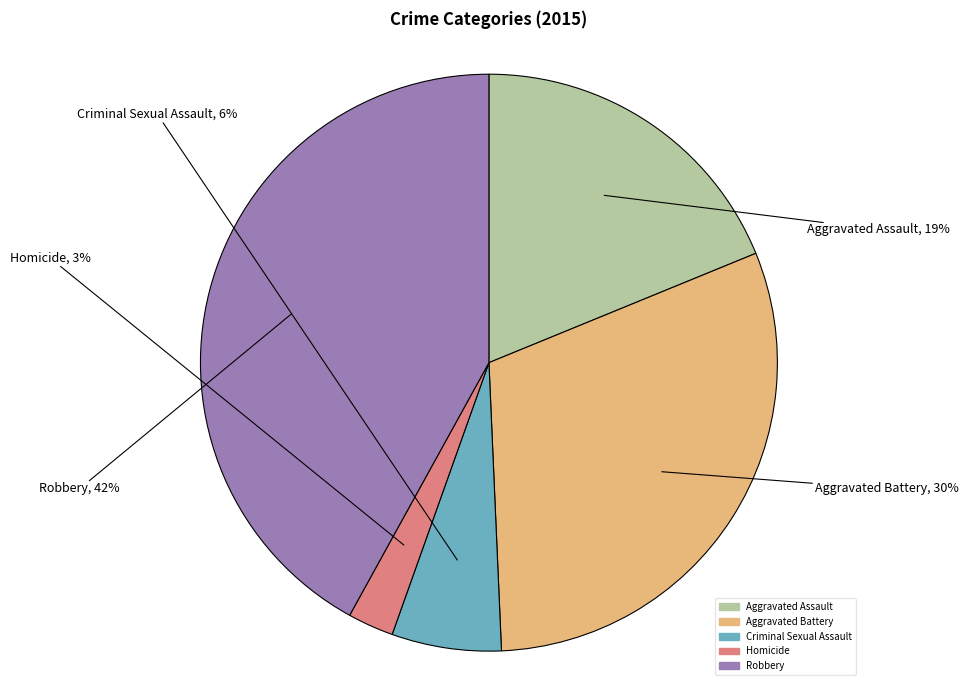

How many slices are in this pie chart?

5